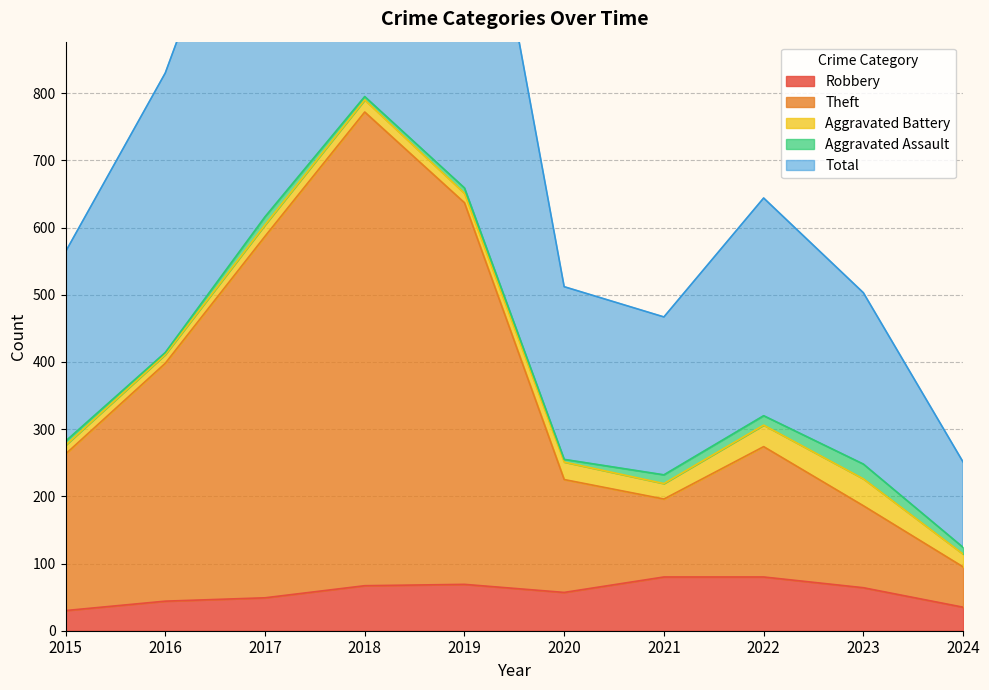

How many data points in Total are above 644?

4